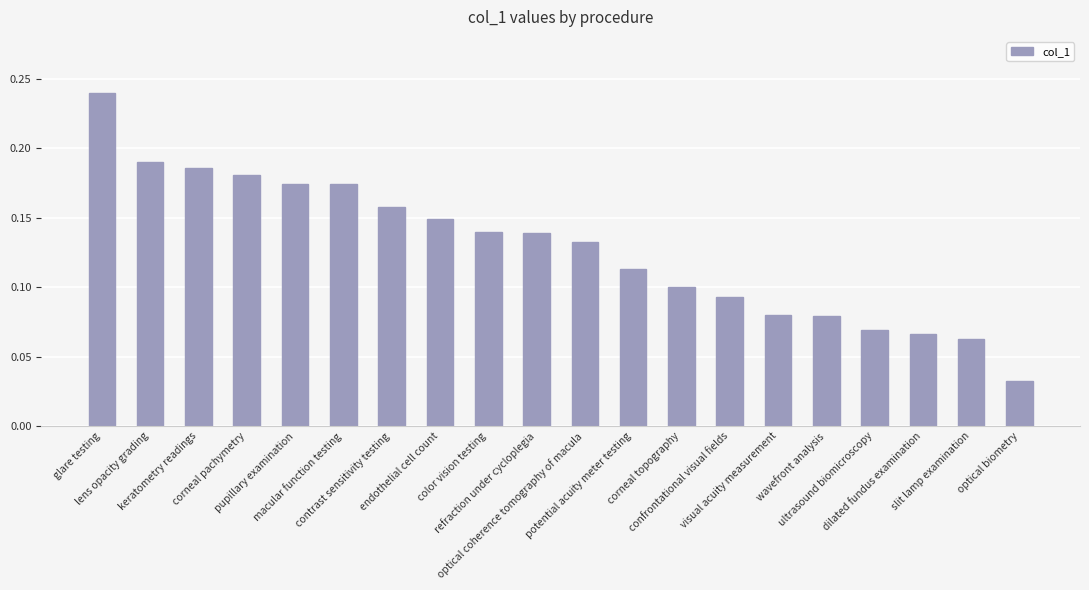

What is the sum of all values?

2.6